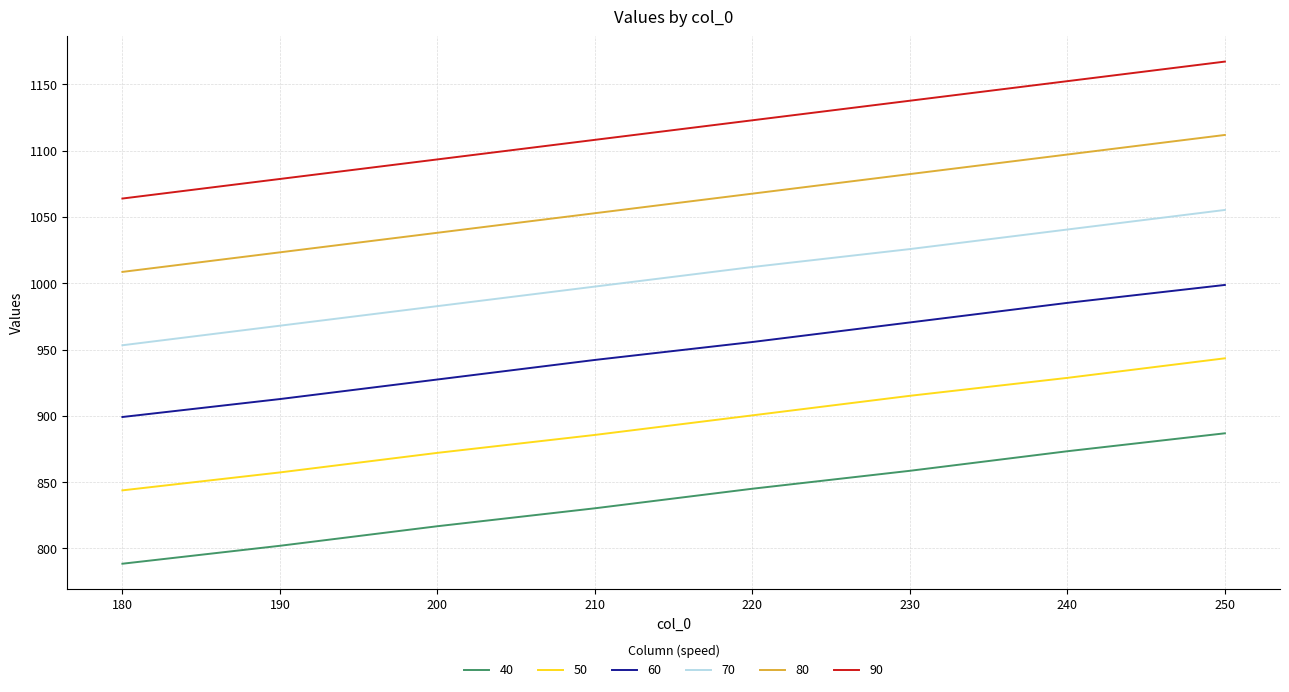

True or false: 80 has a value of 1052.9 at 210.

True